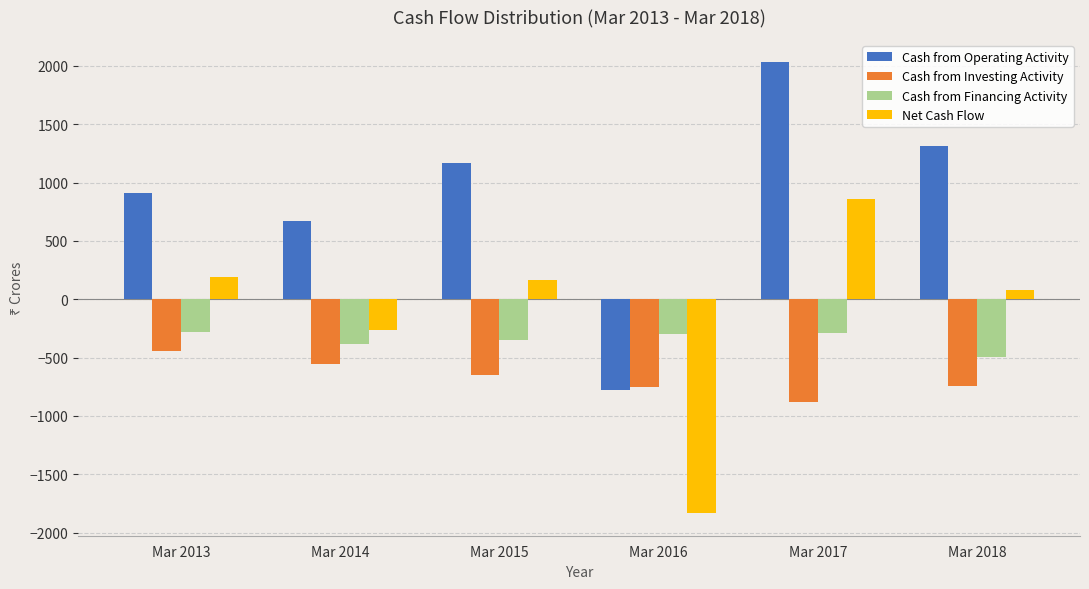

Which series has the widest spread of values?

Cash from Operating Activity